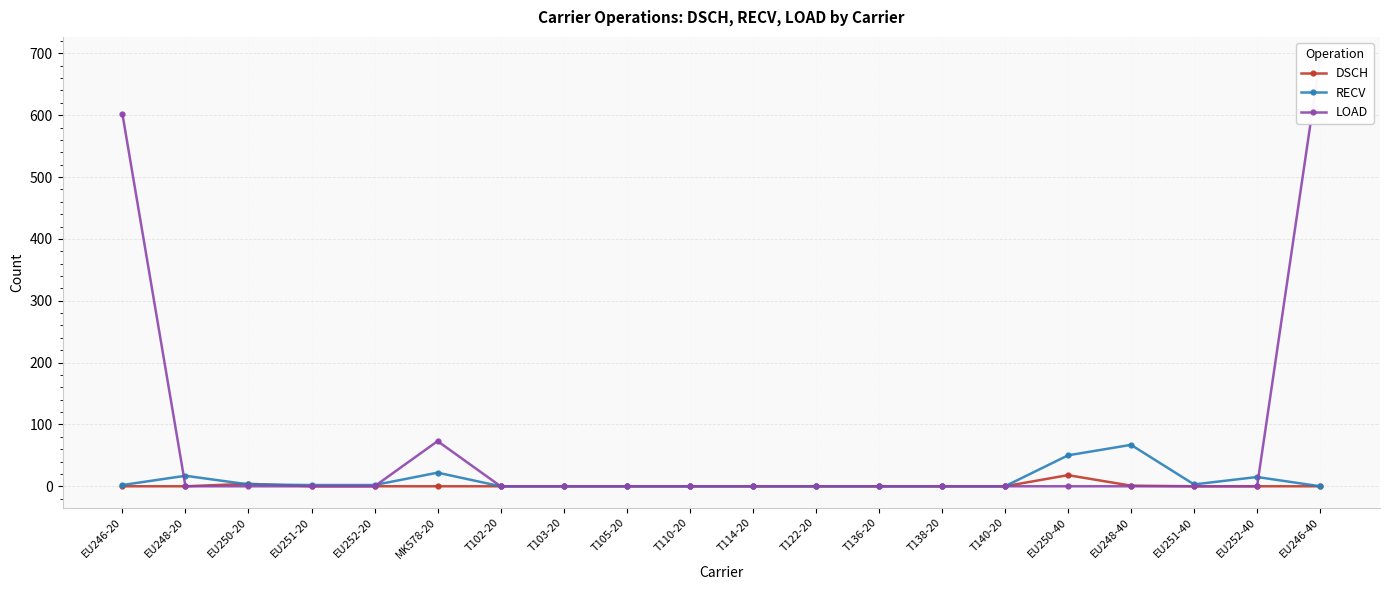

The RECV series shows 2 at EU246-20. True or false?

True